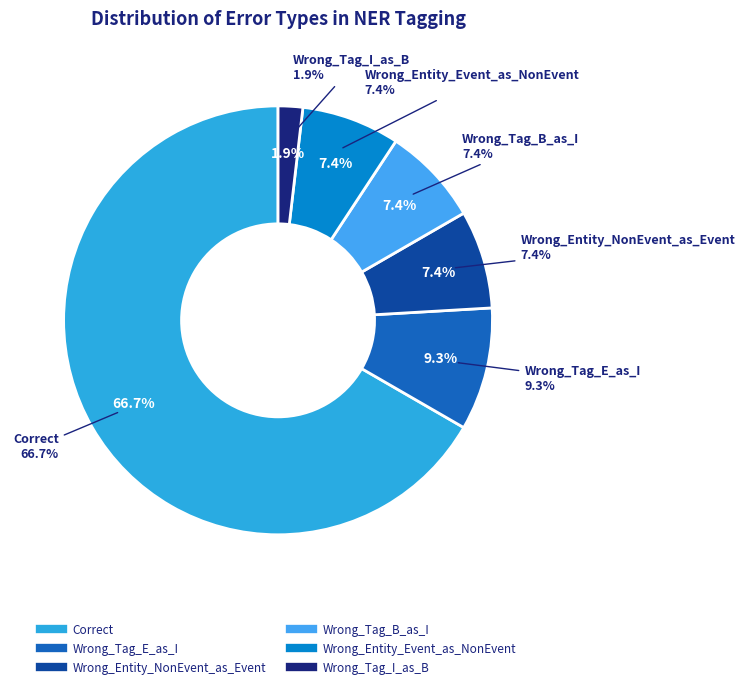

Count the number of slices in the pie.

6